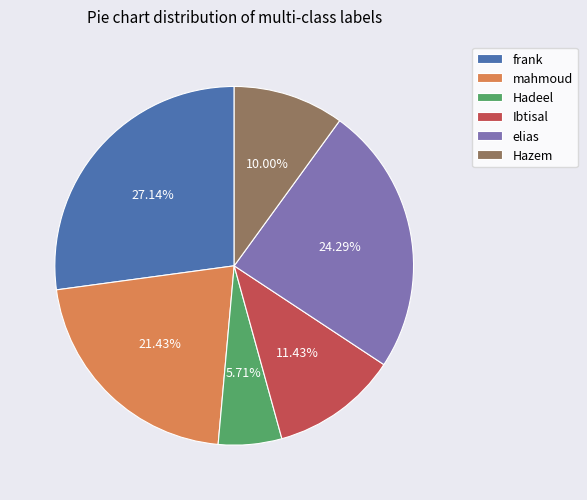

To the nearest percent, what portion does Hazem represent?

10%